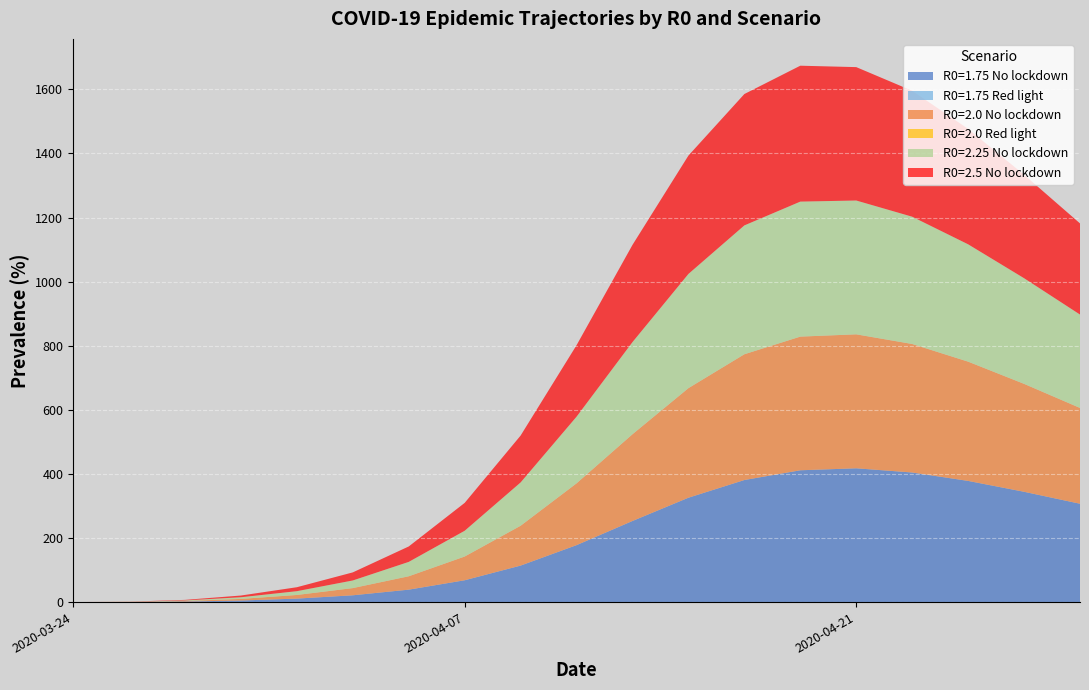

Reading right to left, transcribe all the data shown in this chart.

R0=1.75 No lockdown: 18=306.9	17=344.2	16=378.2	15=404.4	14=417.5	13=411.3	12=380.9	11=325.7	10=253.1	9=177.7	8=113.9	7=68.1	6=38.8	5=21.2	4=10.9	3=4.9	2=1.7	1=0.3	0=0.0
R0=1.75 Red light: 18=0.0	17=0.0	16=0.0	15=0.0	14=0.0	13=0.0	12=0.0	11=0.0	10=0.0	9=0.0	8=0.0	7=0.0	6=0.0	5=0.0	4=0.0	3=0.0	2=0.0	1=0.0	0=0.0
R0=2.0 No lockdown: 18=298.9	17=336.8	16=372.2	15=401.0	14=418.1	13=417.1	12=392.5	11=341.9	10=270.7	9=192.9	8=124.3	7=74.1	6=41.8	5=22.5	4=11.3	3=5.0	2=1.7	1=0.3	0=0.0
R0=2.0 Red light: 18=0.0	17=0.0	16=0.0	15=0.0	14=0.0	13=0.0	12=0.0	11=0.0	10=0.0	9=0.0	8=0.0	7=0.0	6=0.0	5=0.0	4=0.0	3=0.0	2=0.0	1=0.0	0=0.0
R0=2.25 No lockdown: 18=291.4	17=329.7	16=366.2	15=397.2	14=417.6	13=421.3	12=402.1	11=356.4	10=287.5	9=208.0	8=135.1	7=80.4	6=44.9	5=23.8	4=11.8	3=5.2	2=1.7	1=0.3	0=0.0
R0=2.5 No lockdown: 18=284.4	17=322.9	16=360.2	15=392.9	14=416.3	13=424.1	12=410.0	11=369.3	10=303.3	9=223.0	8=146.3	7=87.0	6=48.1	5=25.2	4=12.3	3=5.3	2=1.8	1=0.3	0=0.0